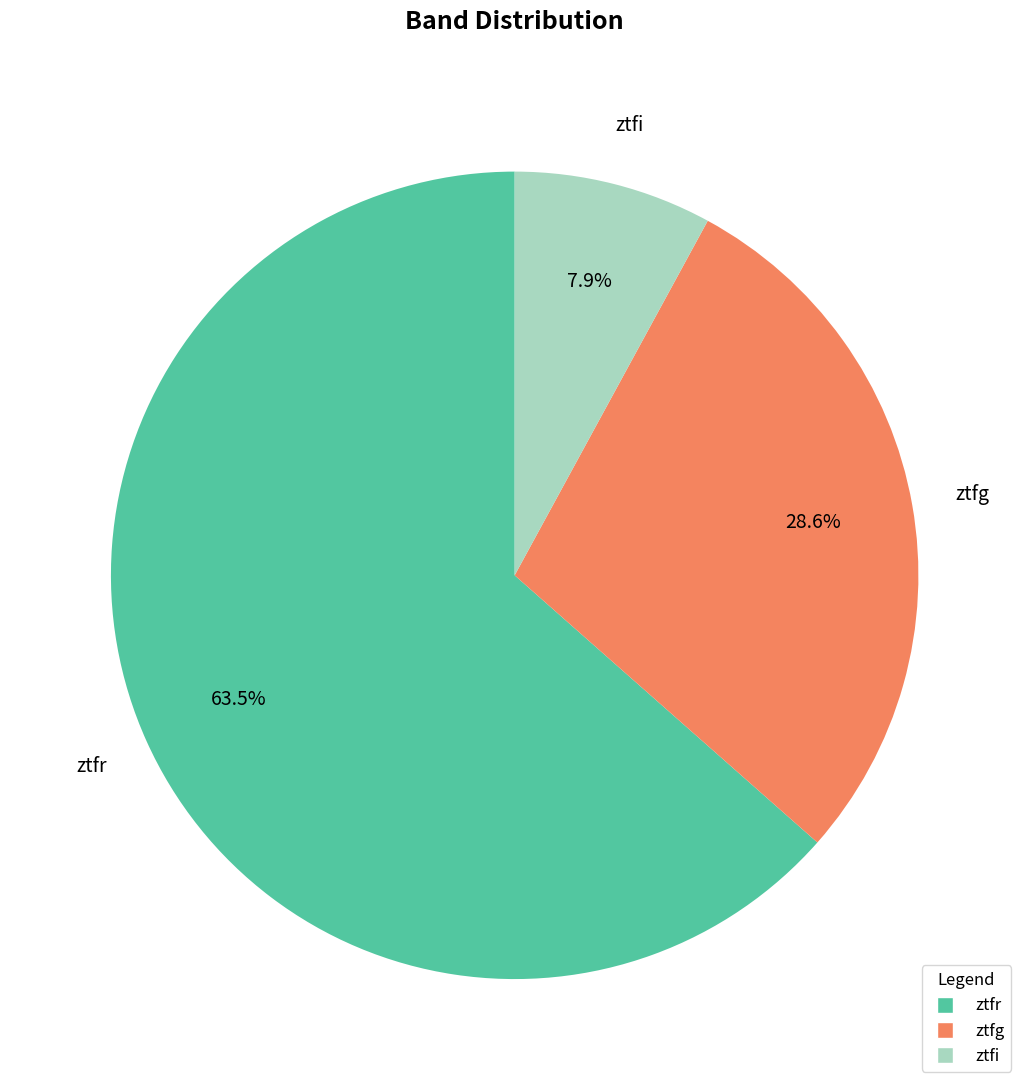

Does ztfi account for over 50% of the chart?

No